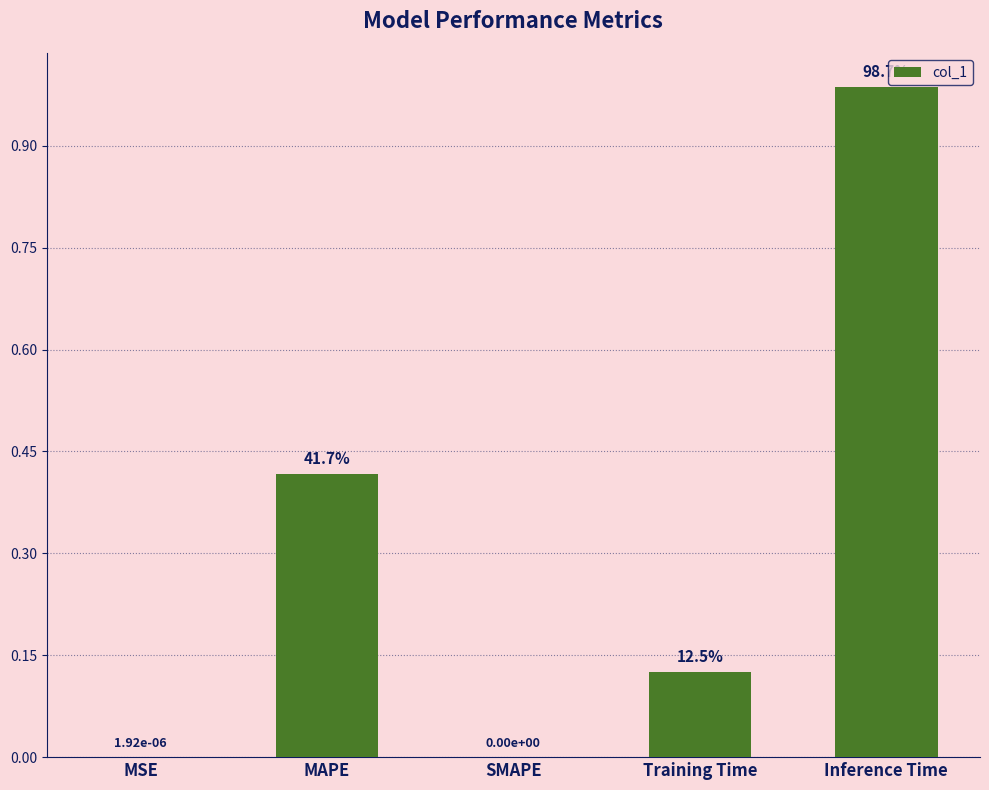

The value at Inference Time is 1.0. True or false?

True